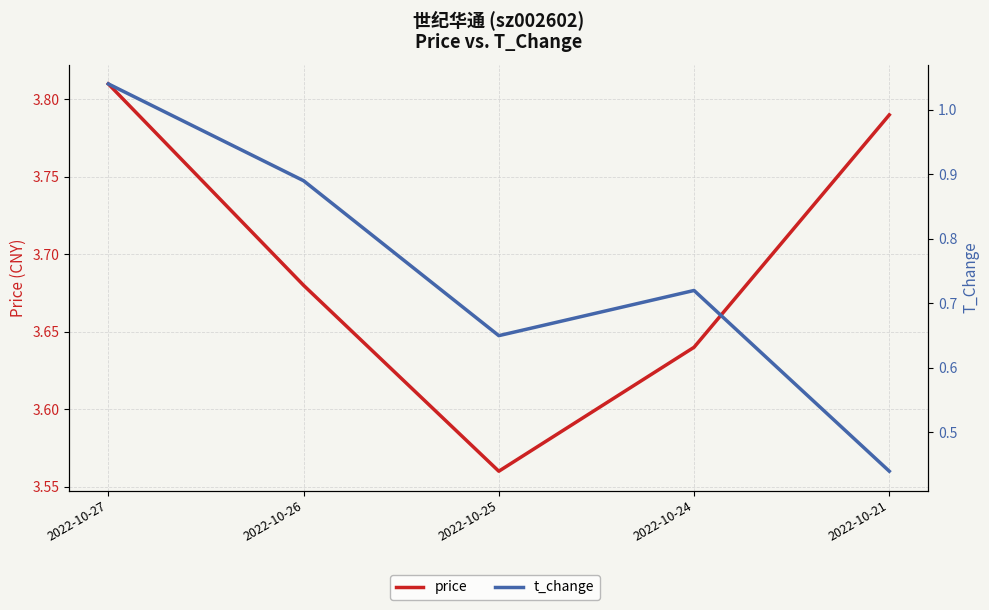

What is the greatest value displayed?

3.8